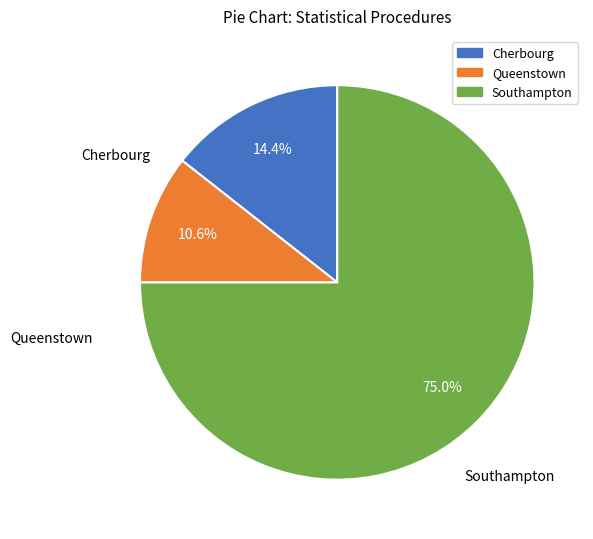

Does any single category account for the majority?

Yes